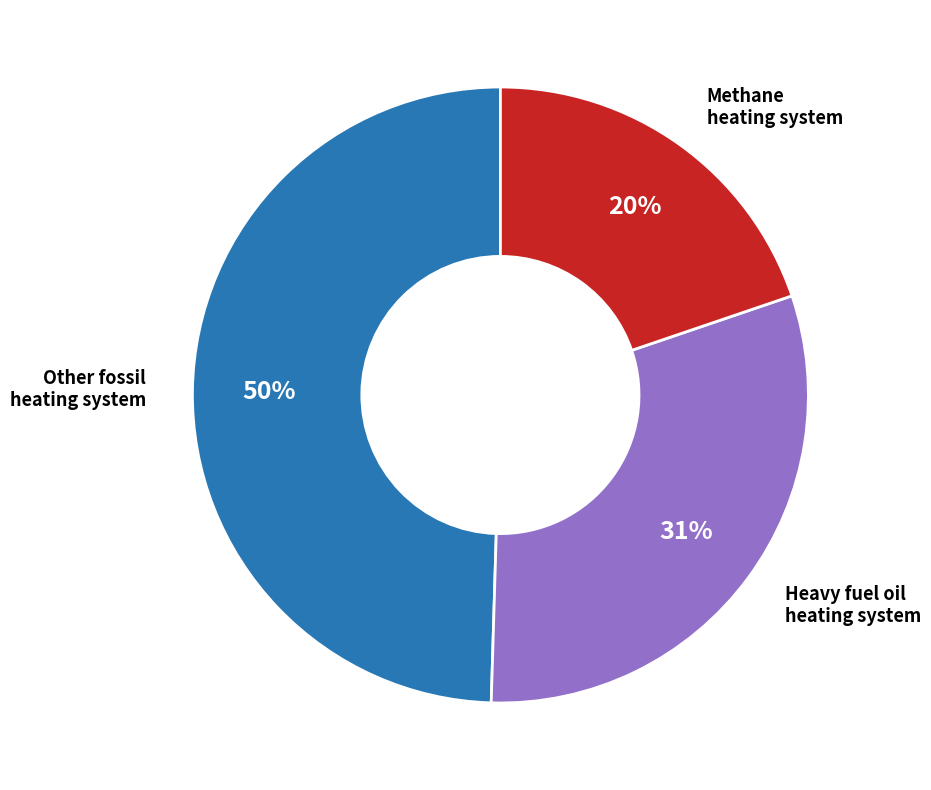

Does any single category account for the majority?

No